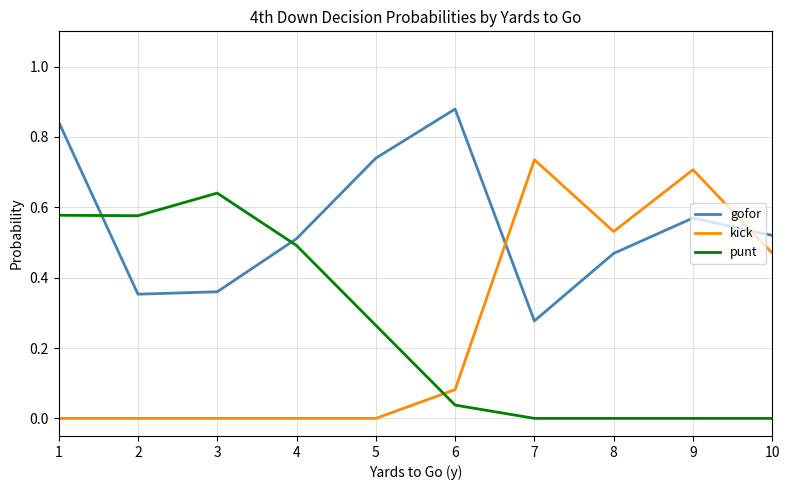

At which category does the chart reach its peak across all series?

6